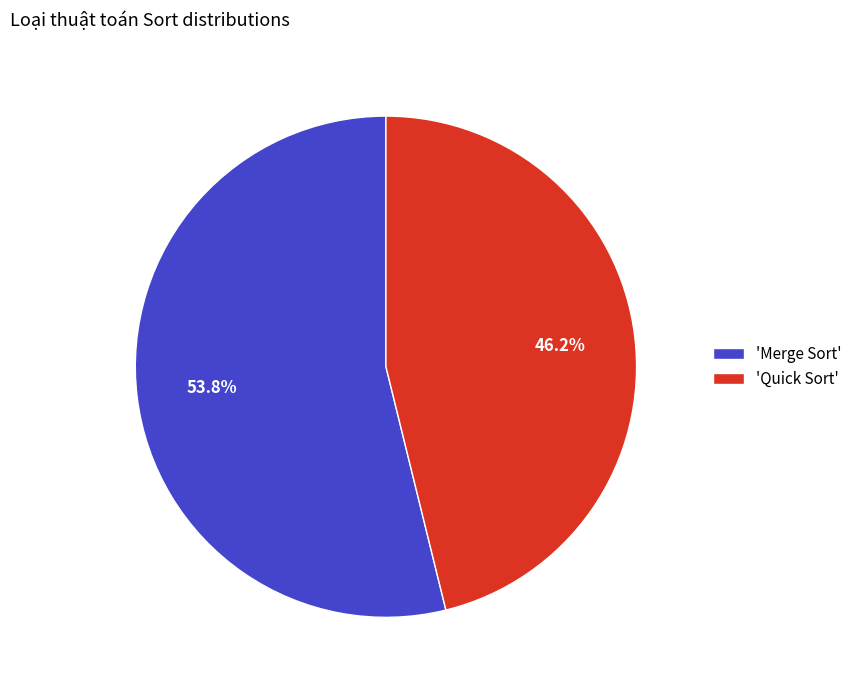

Count the number of slices in the pie.

2